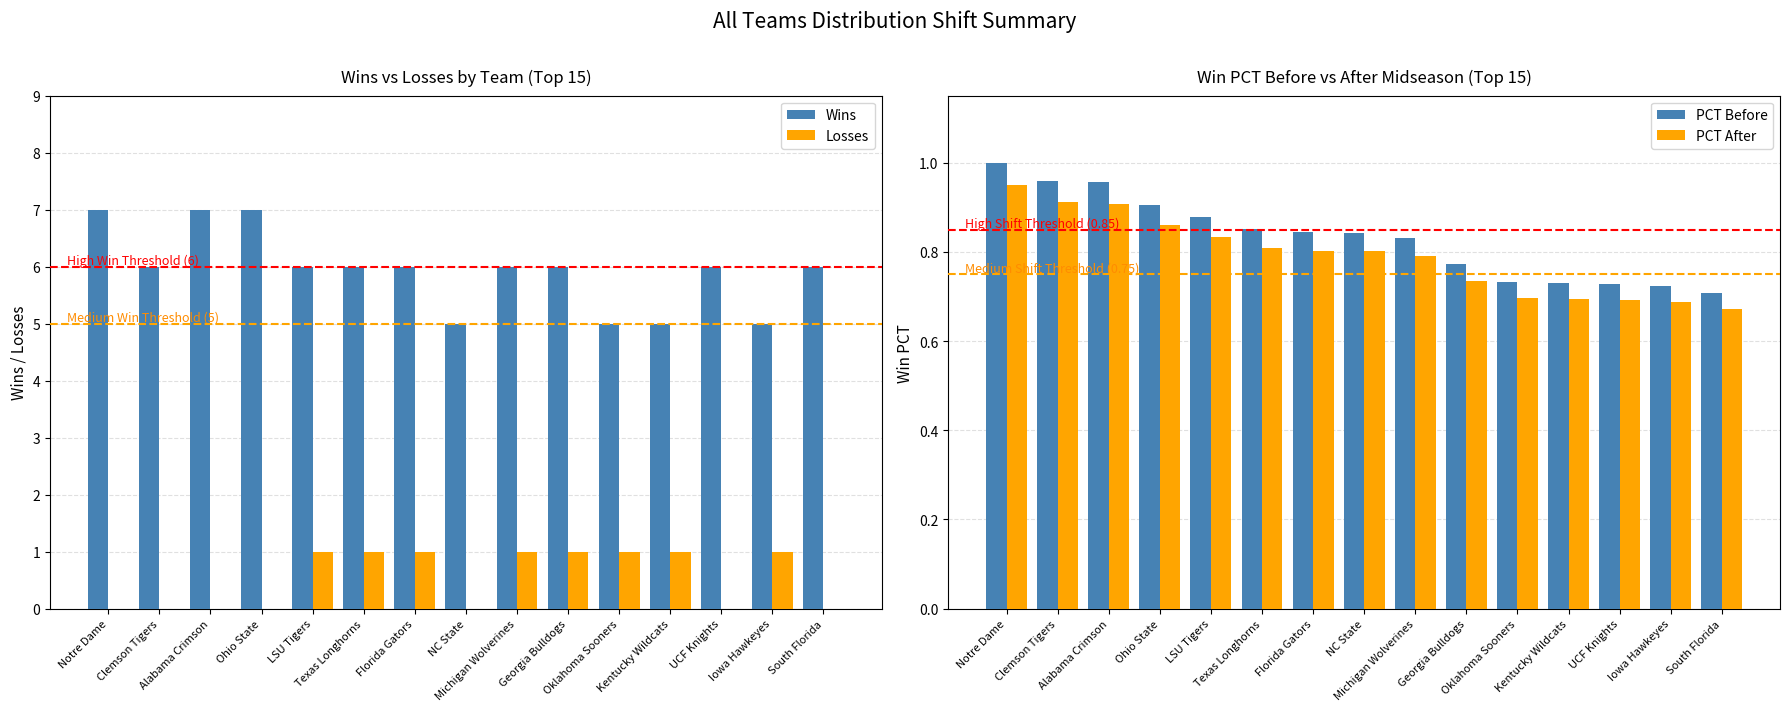

Which label corresponds to the smallest value in the chart?

Notre Dame